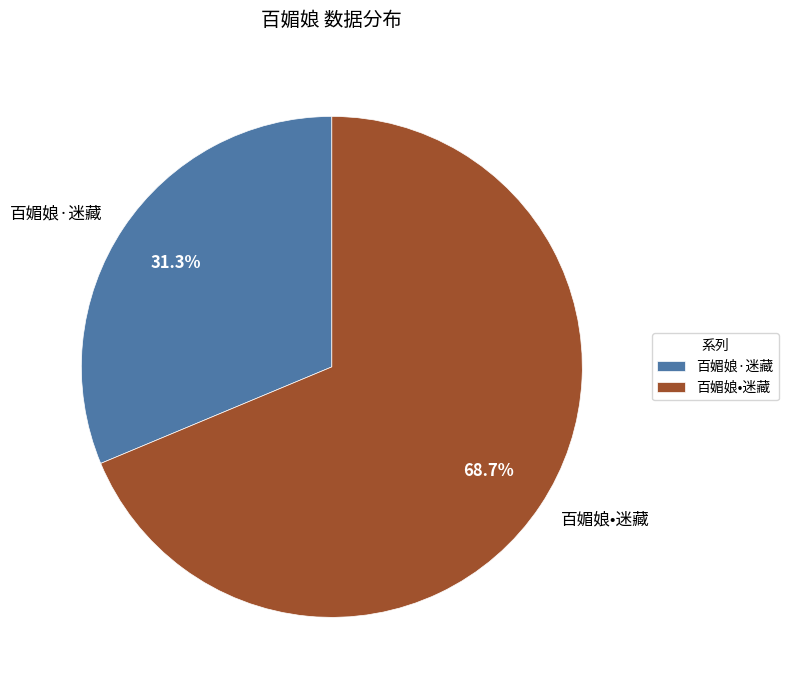

Approximately how many times larger is the value at 百媚娘·迷藏 compared to 百媚娘•迷藏?

0.5